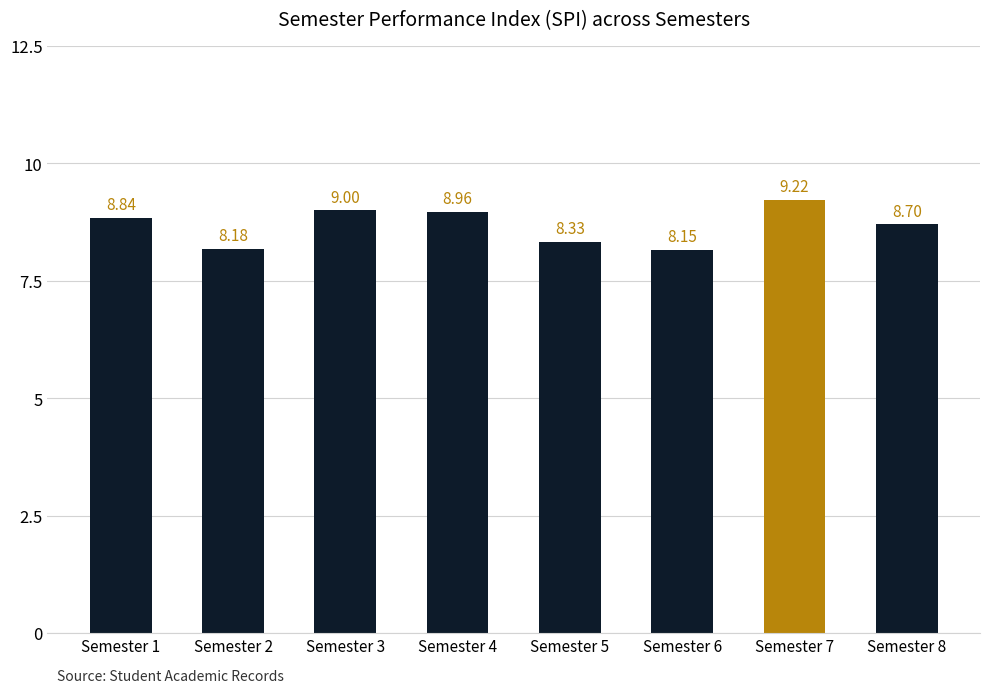

List the labels in order of value, largest first.

Semester 7, Semester 3, Semester 4, Semester 1, Semester 8, Semester 5, Semester 2, Semester 6